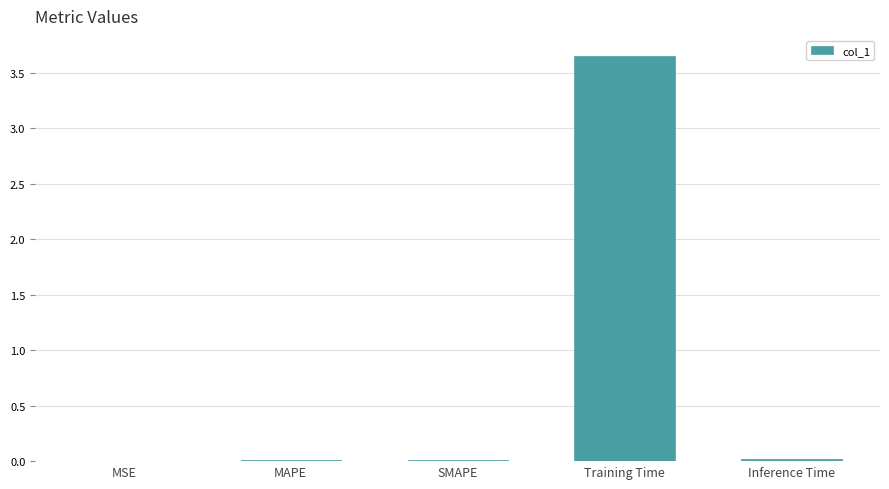

The value at MAPE is 0.0. True or false?

True